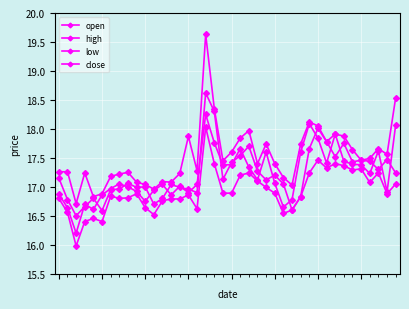

How many categories are shown in the chart?

40